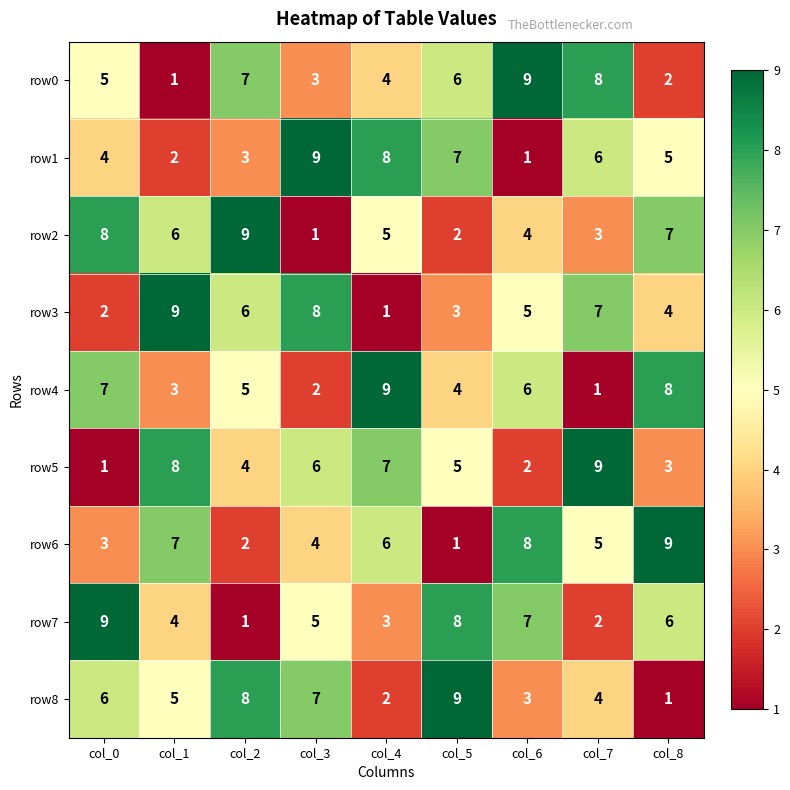

At how many categories does at least one series exceed 7?

9